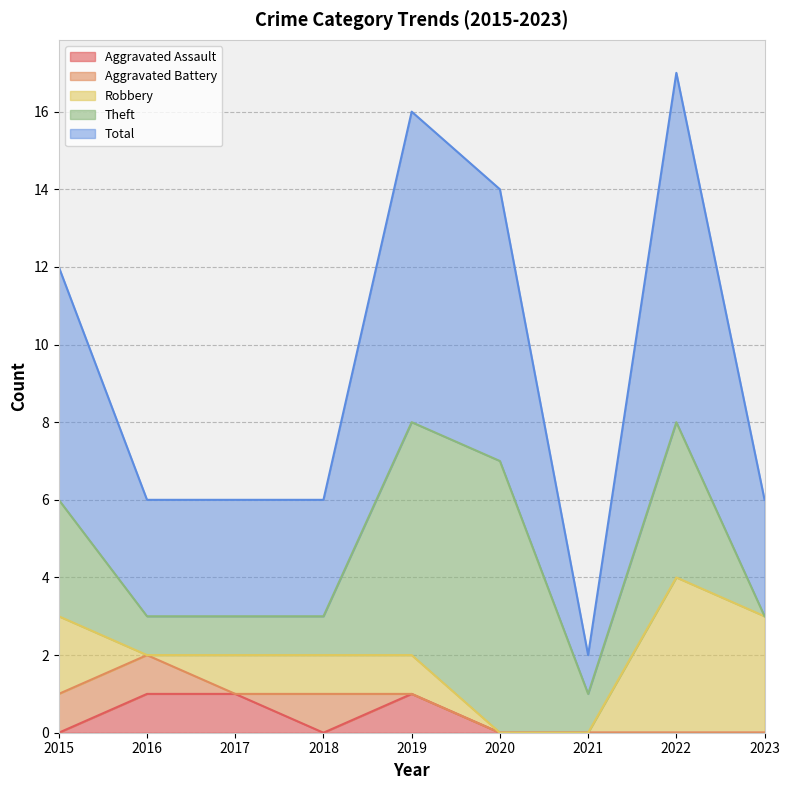

Reading left to right, extract all data points from this chart.

Aggravated Assault: 0	1	1	0	1	0	0	0	0
Aggravated Battery: 1	1	0	1	0	0	0	0	0
Robbery: 2	0	1	1	1	0	0	4	3
Theft: 3	1	1	1	6	7	1	4	0
Total: 6	3	3	3	8	7	1	9	3